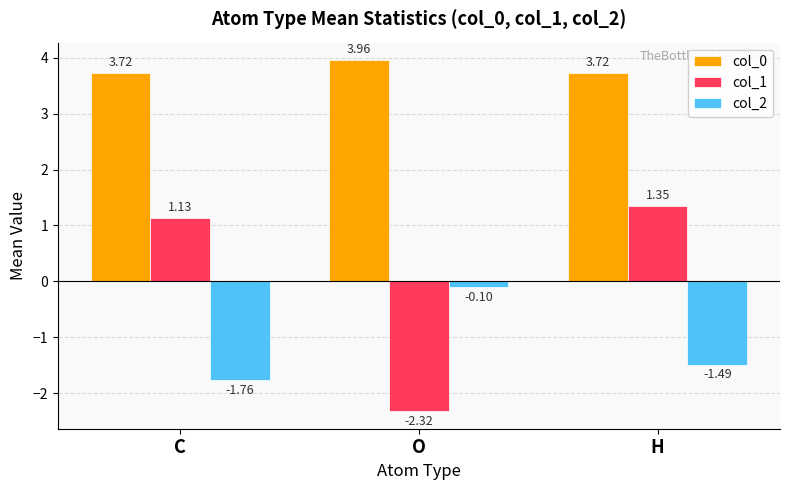

What is the difference between the maximum and minimum values in the col_2 series?

1.7